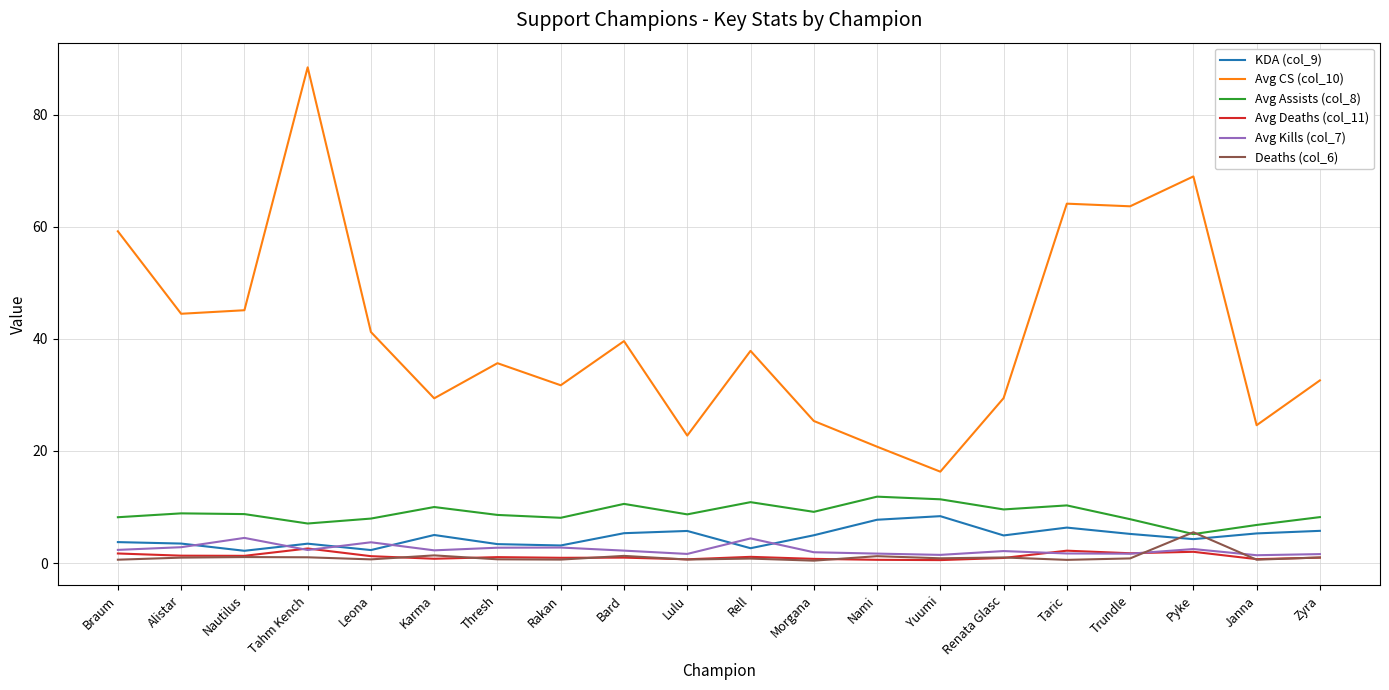

What is the greatest value displayed?

88.5